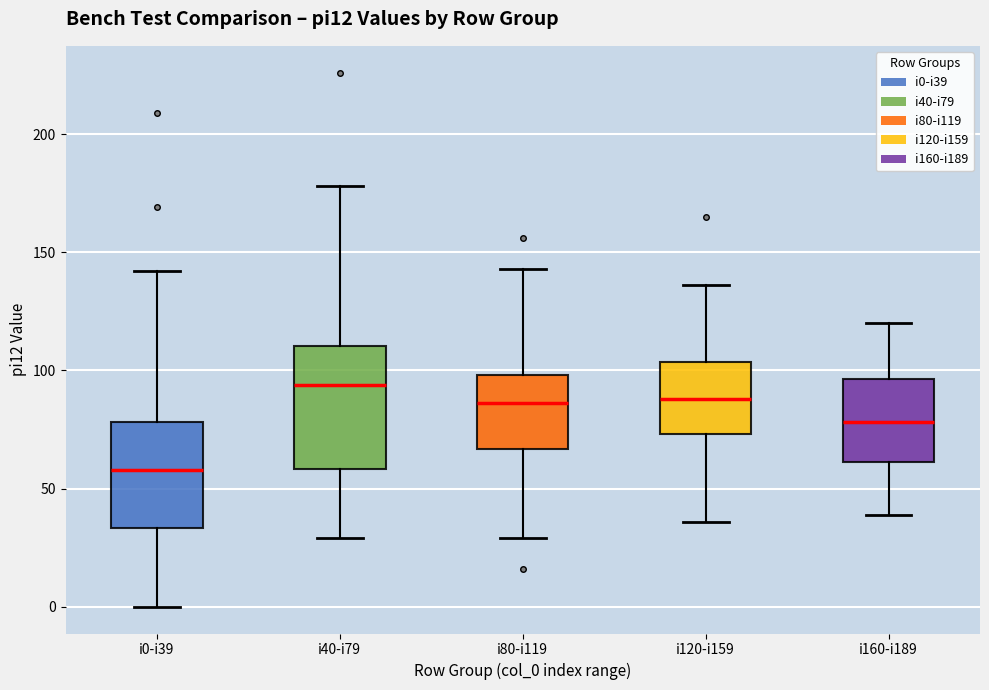

Reading left to right, read every box against the y-axis: the position of its median line, the range the box covers, and the ends of its whiskers. The values are not printed on the chart, so give them approximately, as read against the axis.

i0-i39: median 60, box 35 to 80, whiskers 0 to 140
i40-i79: median 95, box 60 to 110, whiskers 30 to 180
i80-i119: median 85, box 65 to 100, whiskers 30 to 145
i120-i159: median 90, box 75 to 105, whiskers 35 to 135
i160-i189: median 80, box 60 to 95, whiskers 40 to 120